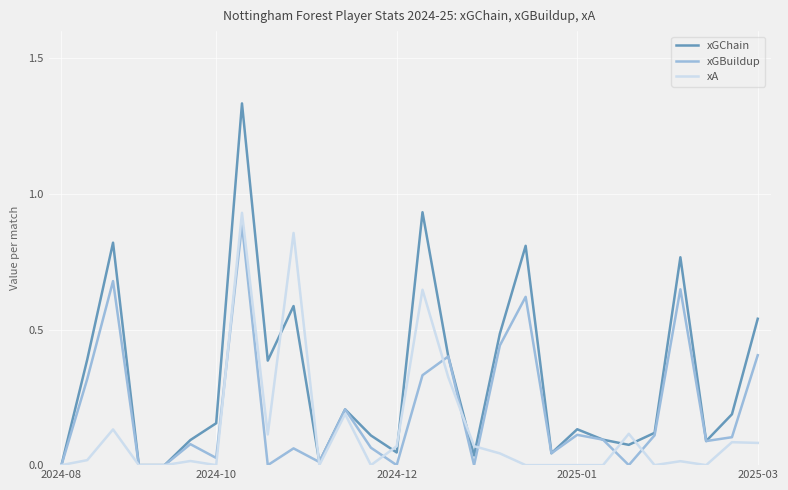

Which series has the largest total across all categories?

xGChain